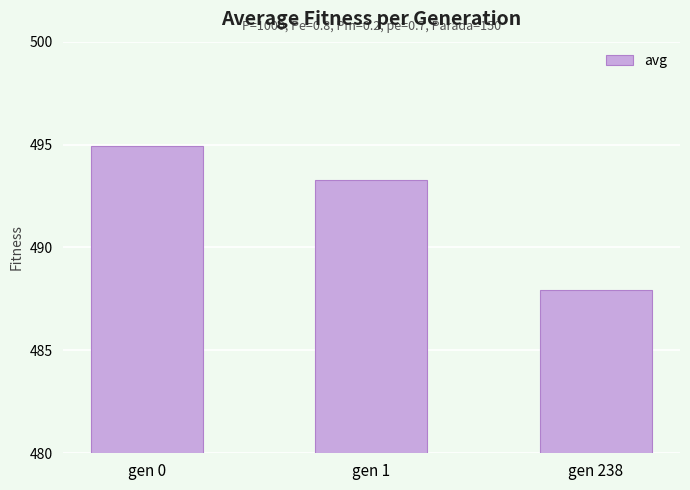

Reading right to left, list all the values displayed in this chart.

487.9	493.3	494.9